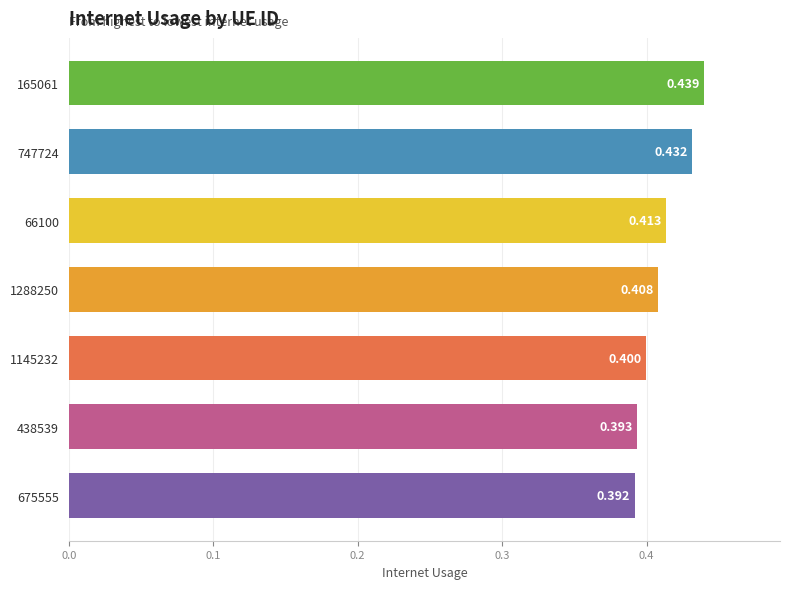

How many bars are there in total?

7